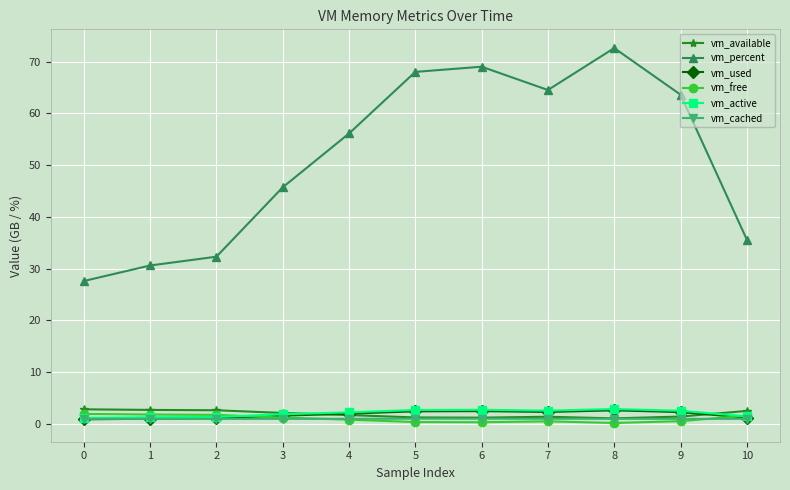

Read the vm_free value at 2.

1.7